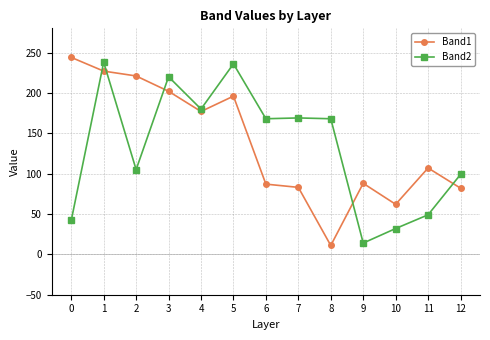

What is the average value of the Band2 series?

132